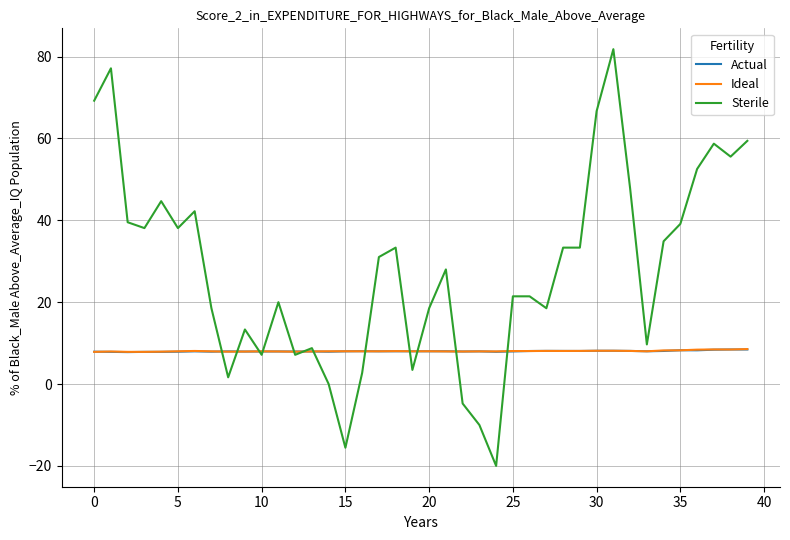

Which series has the largest total across all categories?

Sterile